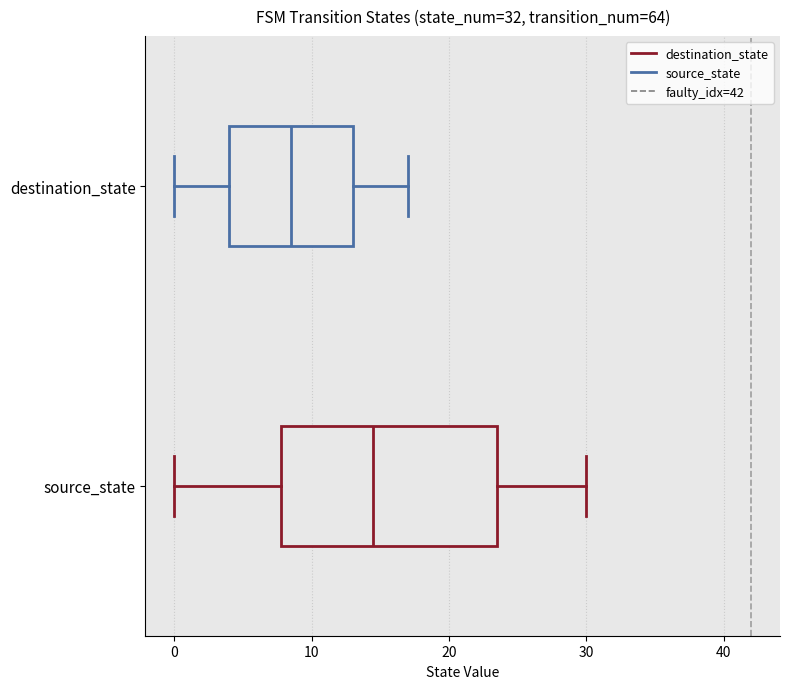

Which box is the widest, from its left edge to its right edge?

source_state